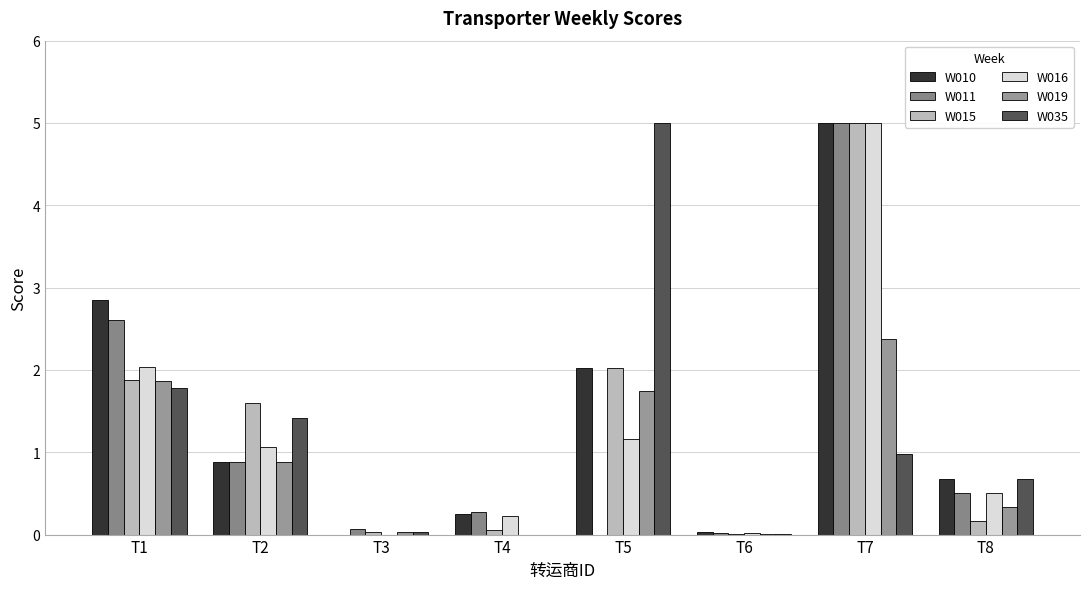

What is the difference between the second highest and second lowest values in the W035 series?

1.8